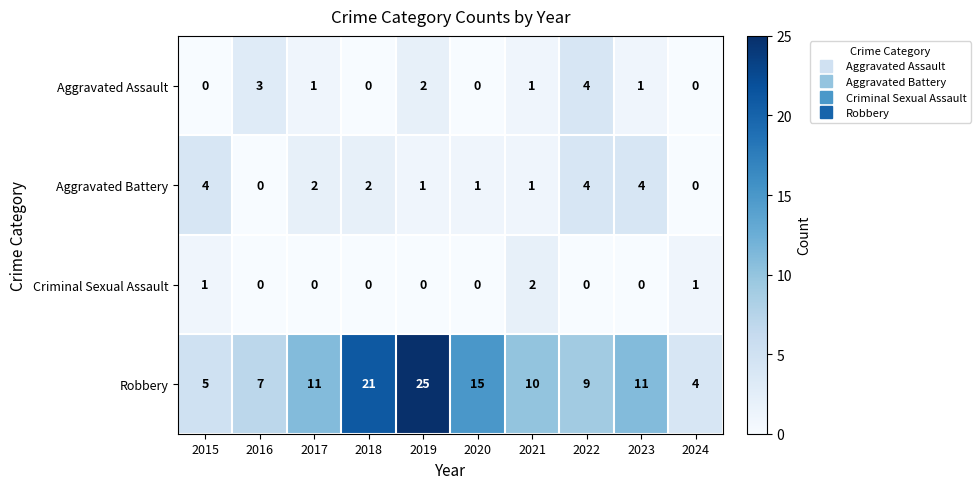

How many series are shown in this chart?

4